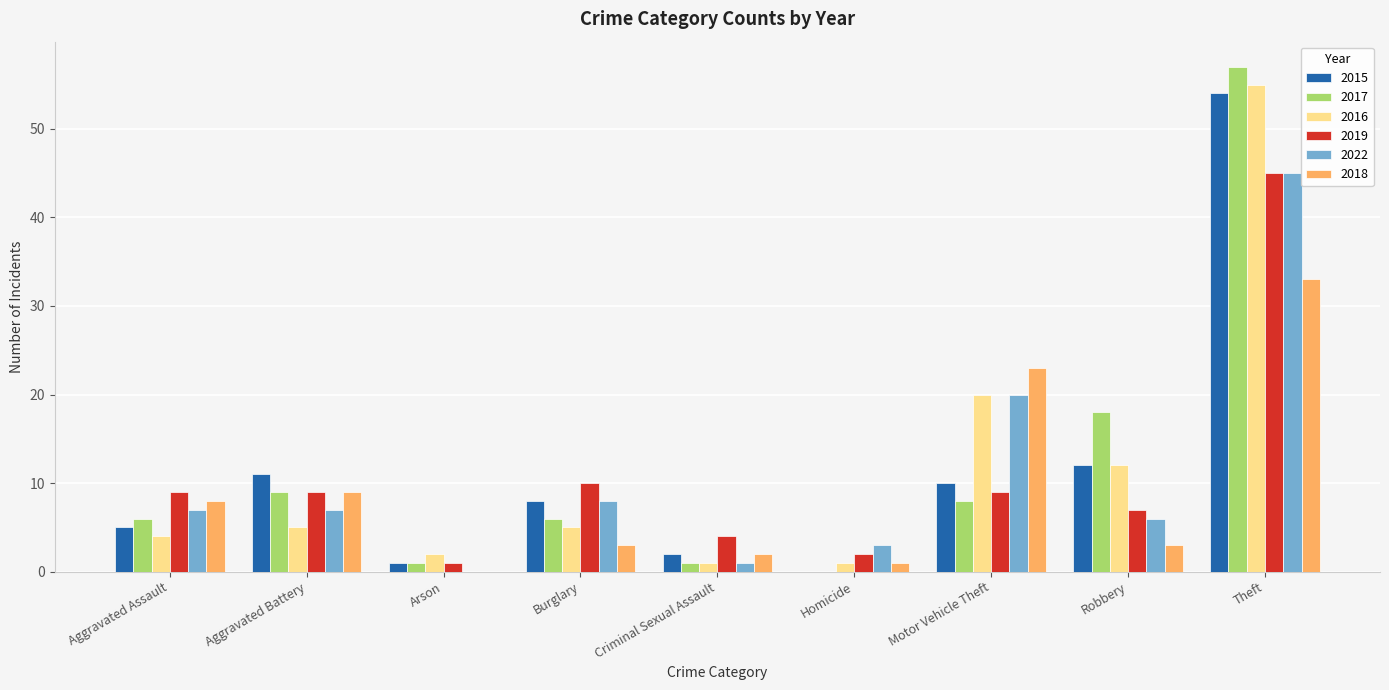

How many values in 2017 are above zero?

8